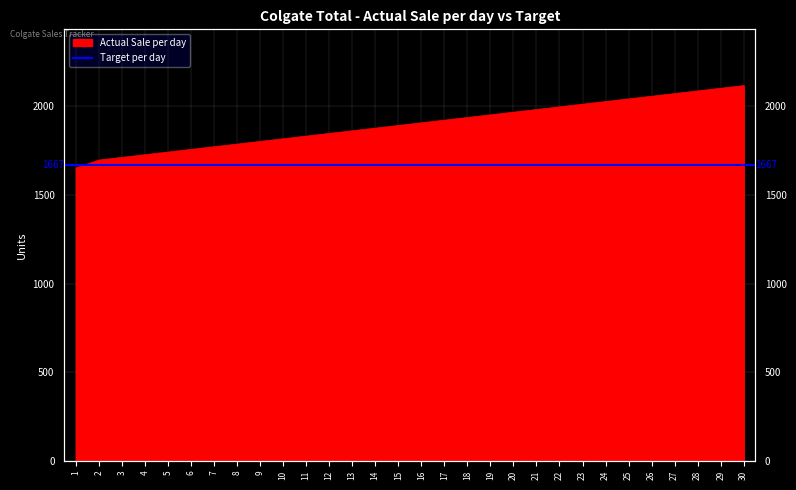

How many lines are shown in the chart?

1